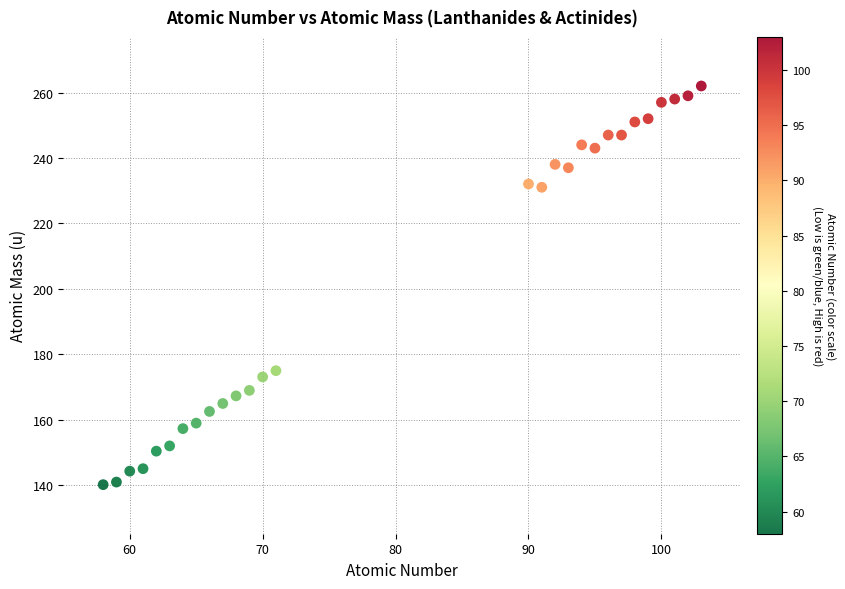

What is the range of Y values (max minus min)?

121.9